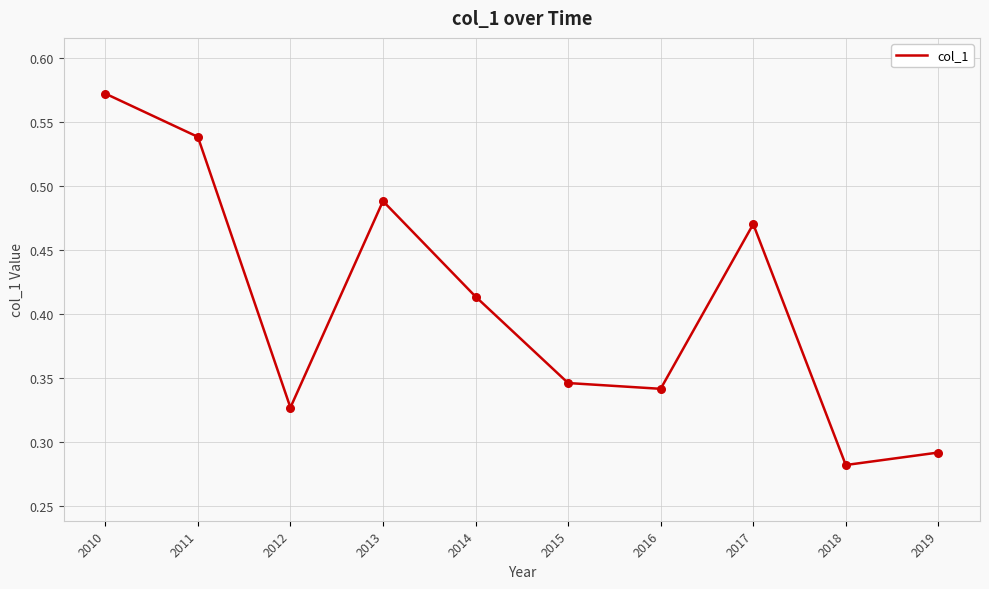

What is the change in value from 2010 to 2014?

-0.2